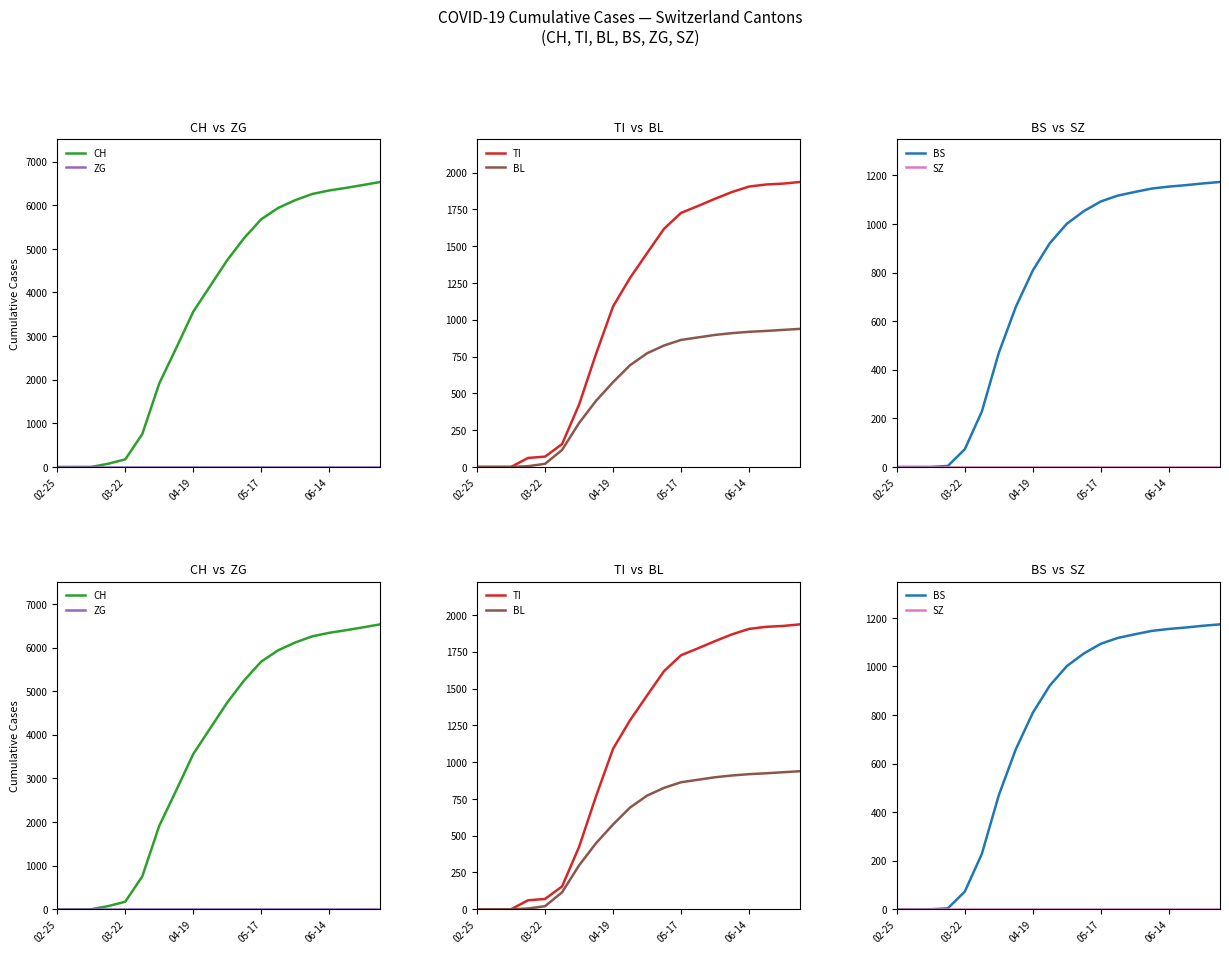

Between 16 and 17, which series saw the biggest shift?

CH